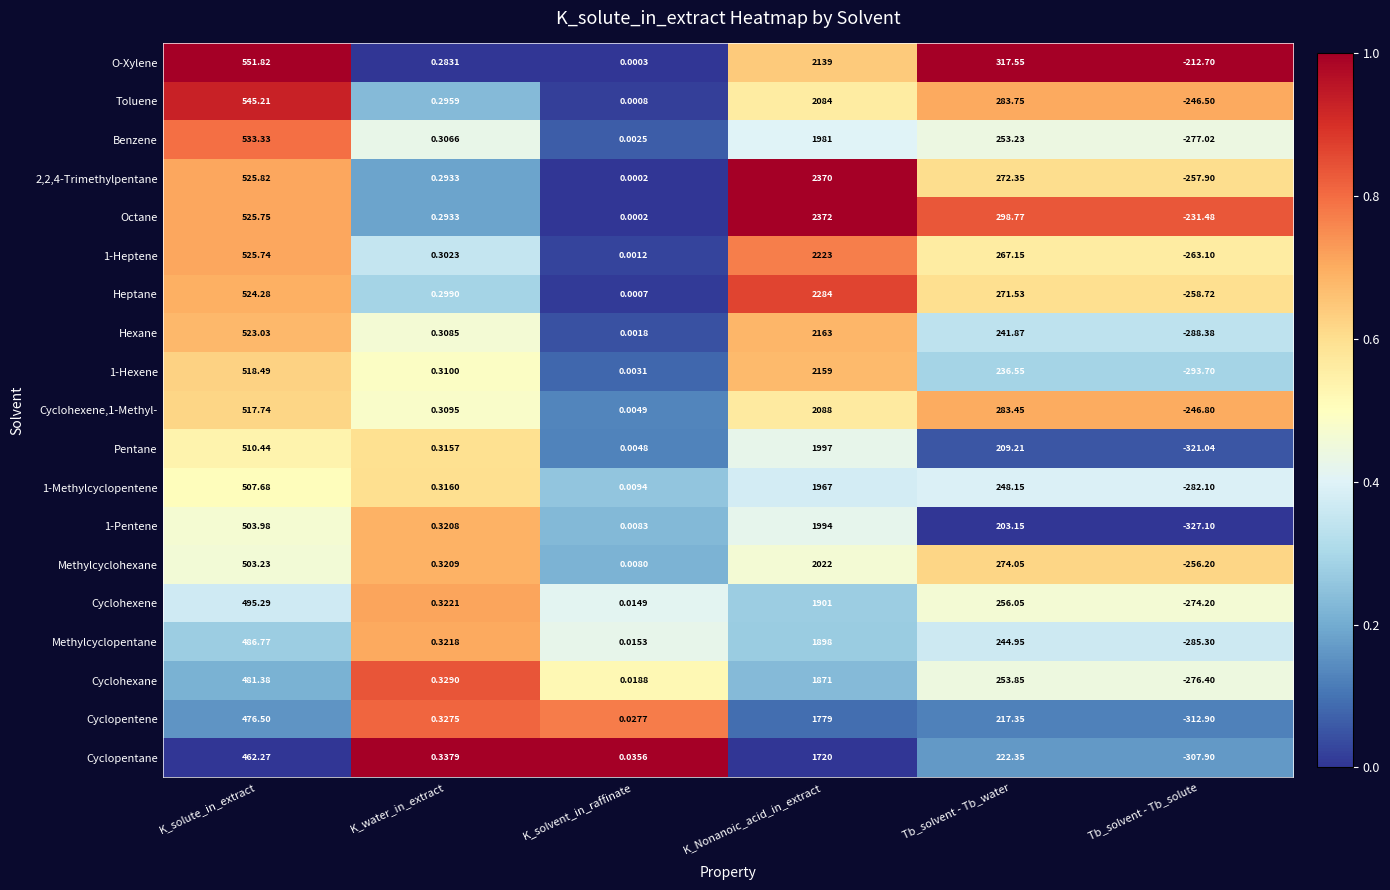

List the labels in order of Methylcyclopentane value, largest first.

K_Nonanoic_acid_in_extract, K_solute_in_extract, Tb_solvent - Tb_water, K_water_in_extract, K_solvent_in_raffinate, Tb_solvent - Tb_solute